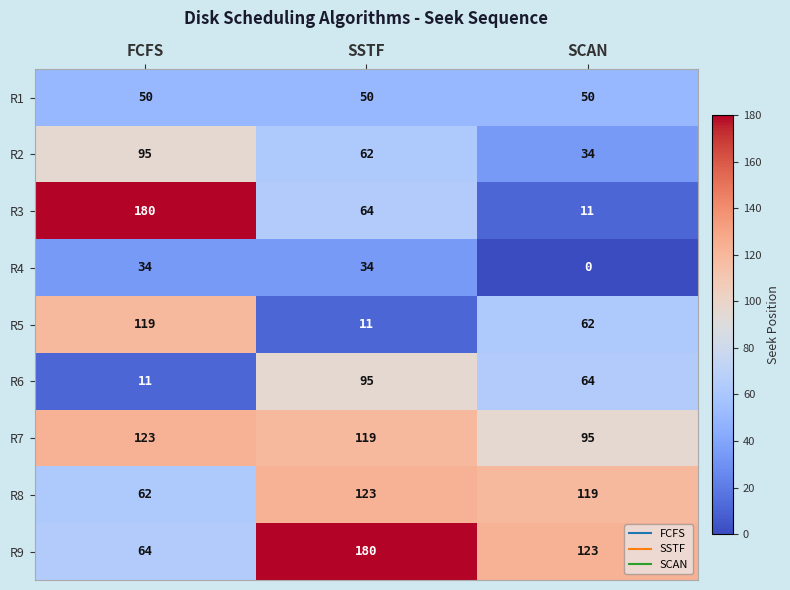

At how many categories does at least one series exceed 168?

2